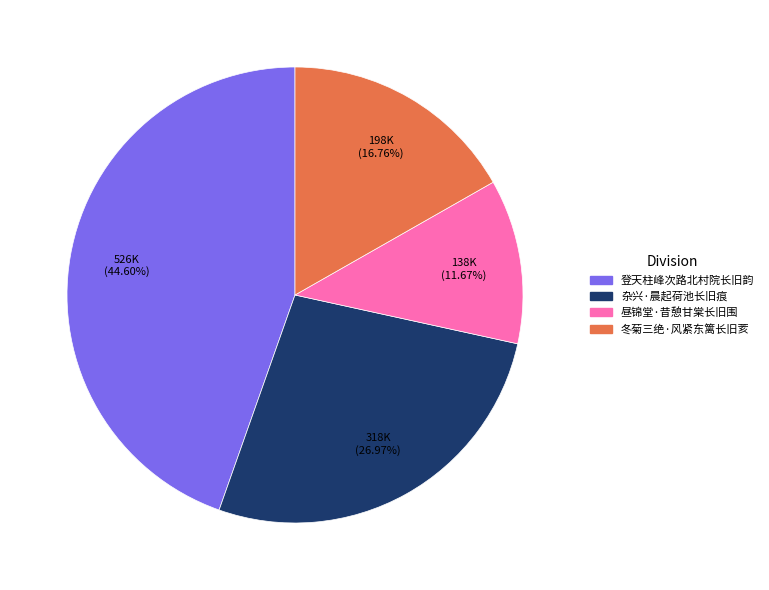

Combined, do 登天柱峰次路北村院长旧韵 and 昼锦堂·昔憩甘棠长旧围 account for over 50%?

Yes